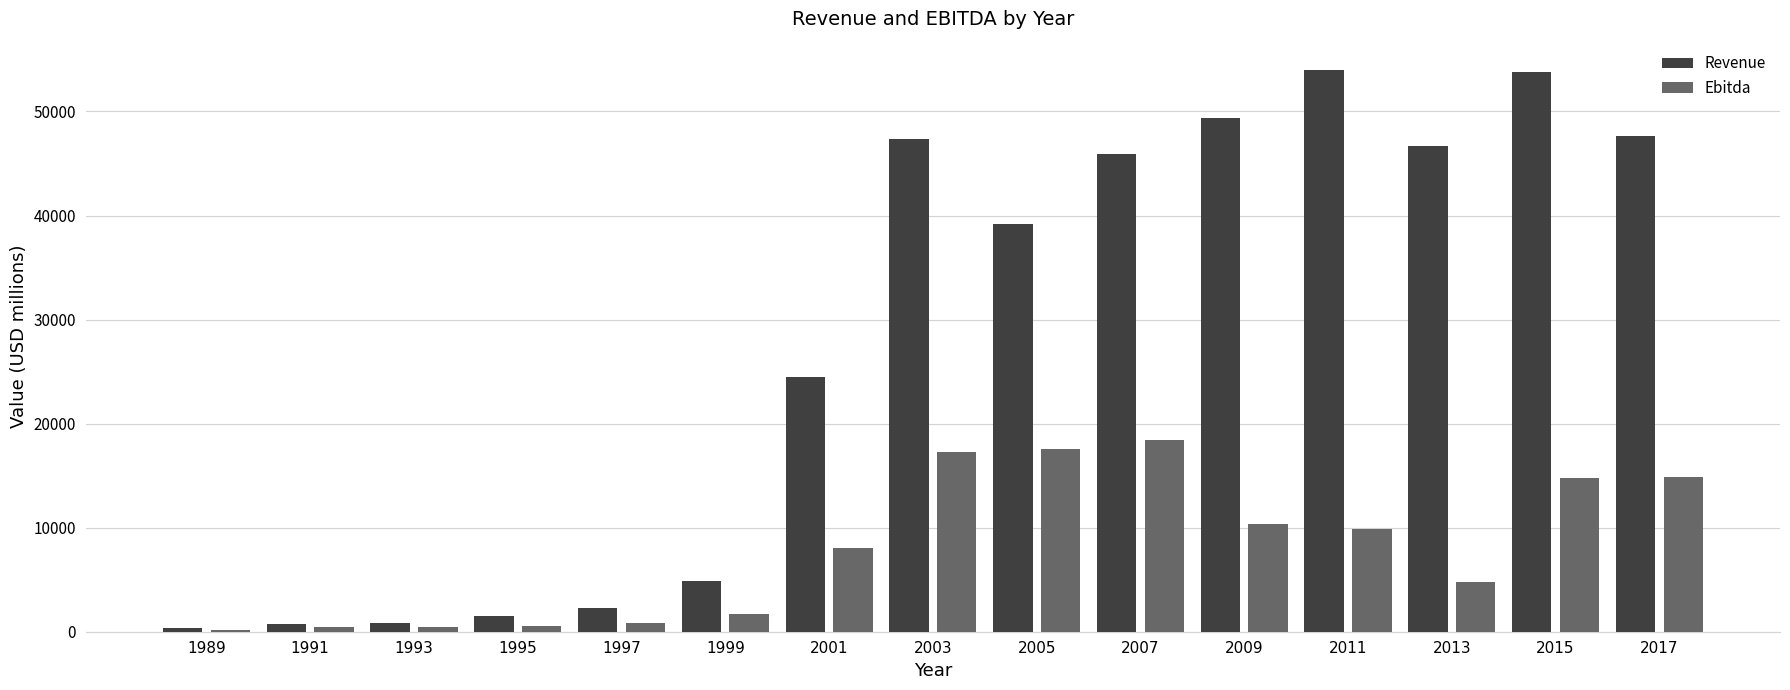

At which label is Revenue closest to 27189?

2001